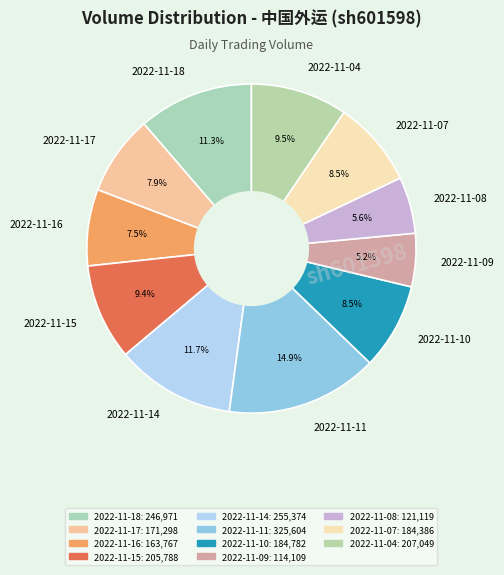

What portion of the pie excludes 2022-11-09?

94.8%